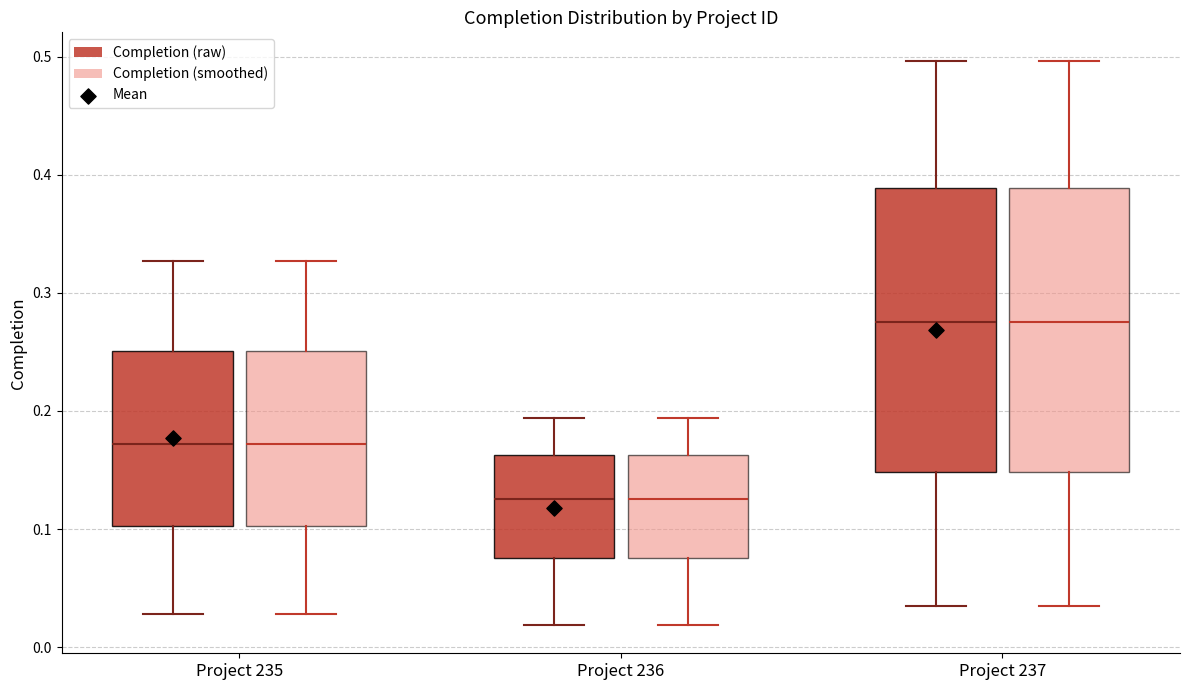

Reading left to right, read every box against the y-axis: the position of its median line, the range the box covers, and the ends of its whiskers. The values are not printed on the chart, so give them approximately, as read against the axis.

Project 235 (Completion (raw)): median 0.17, box 0.10 to 0.25, whiskers 0.03 to 0.33
Project 235 (Completion (smoothed)): median 0.17, box 0.10 to 0.25, whiskers 0.03 to 0.33
Project 236 (Completion (raw)): median 0.13, box 0.08 to 0.16, whiskers 0.02 to 0.19
Project 236 (Completion (smoothed)): median 0.13, box 0.08 to 0.16, whiskers 0.02 to 0.19
Project 237 (Completion (raw)): median 0.28, box 0.15 to 0.39, whiskers 0.03 to 0.50
Project 237 (Completion (smoothed)): median 0.28, box 0.15 to 0.39, whiskers 0.03 to 0.50